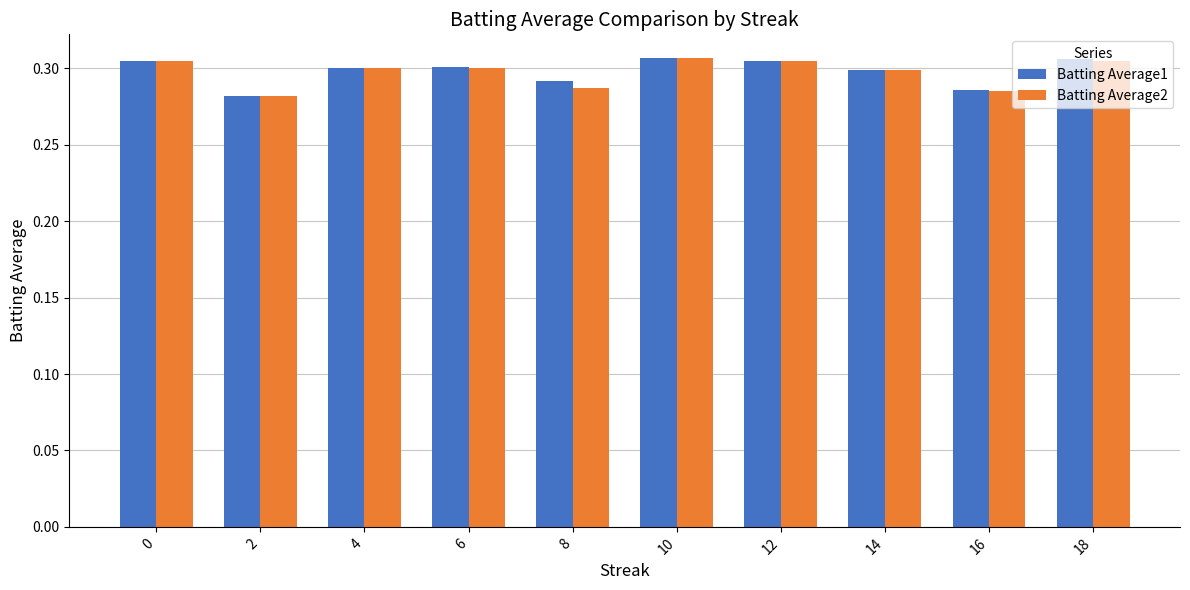

What is the sum of all Batting Average1 values?

3.0